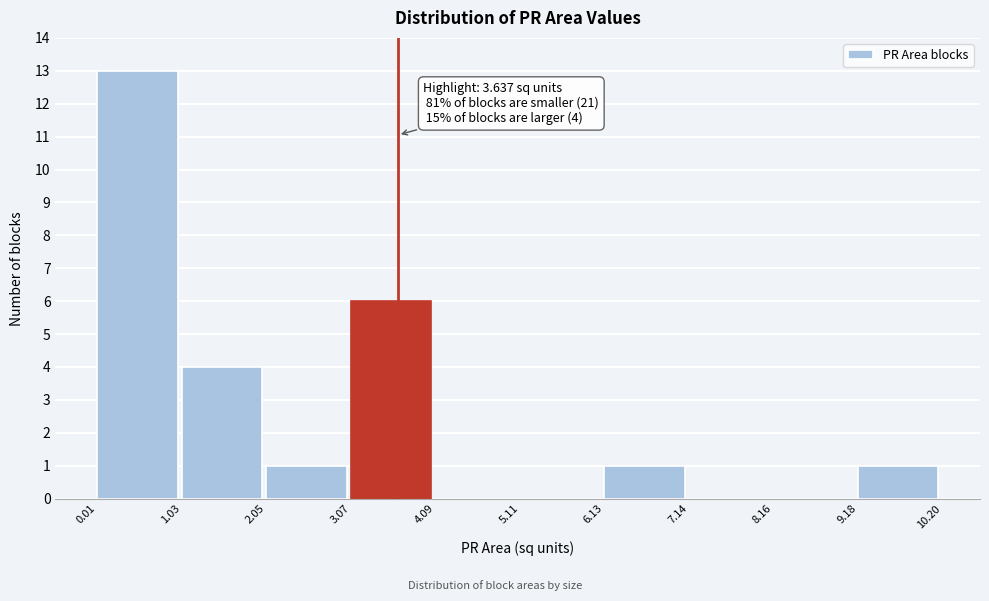

Over which range of the x-axis is the bar tallest?

0.01 to 1.03